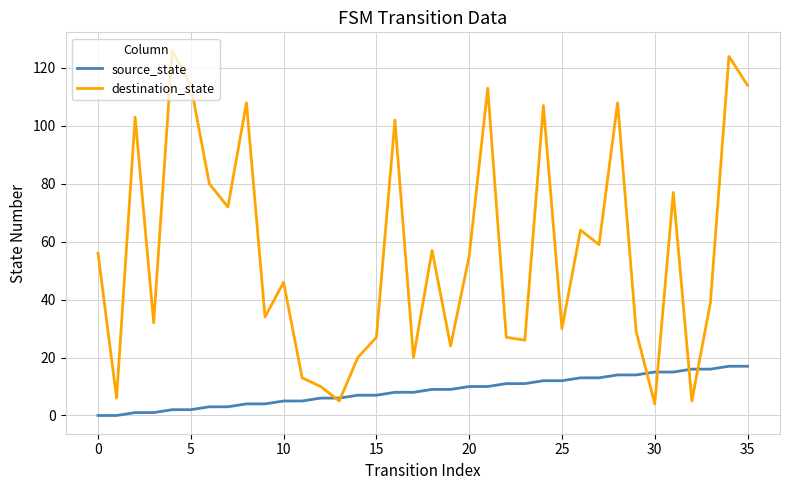

Which series has the largest range (max minus min)?

destination_state